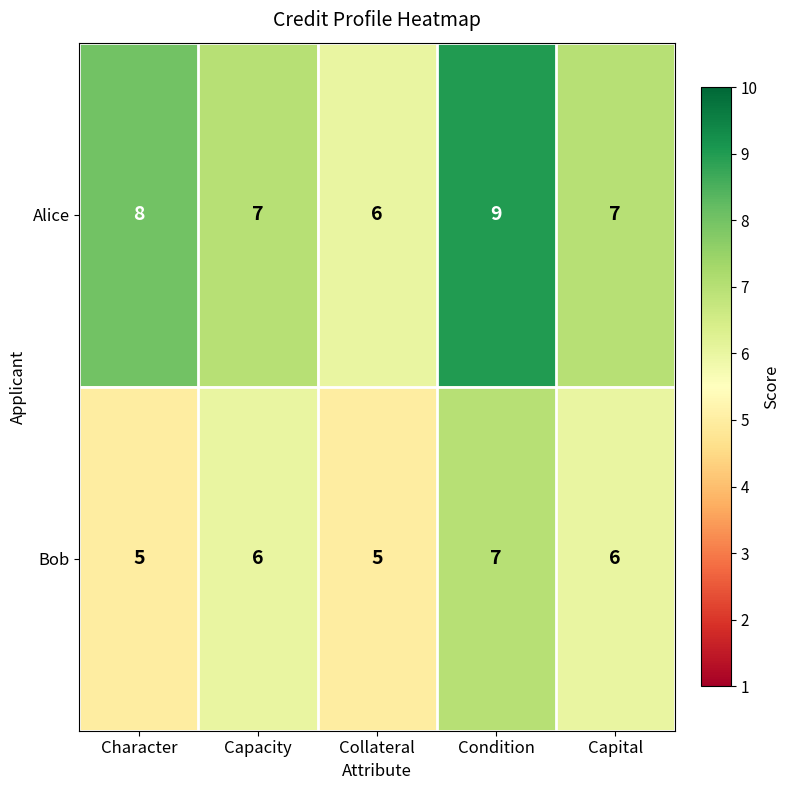

Reading left to right, transcribe all the data shown in this chart.

Alice: Character=8	Capacity=7	Collateral=6	Condition=9	Capital=7
Bob: Character=5	Capacity=6	Collateral=5	Condition=7	Capital=6